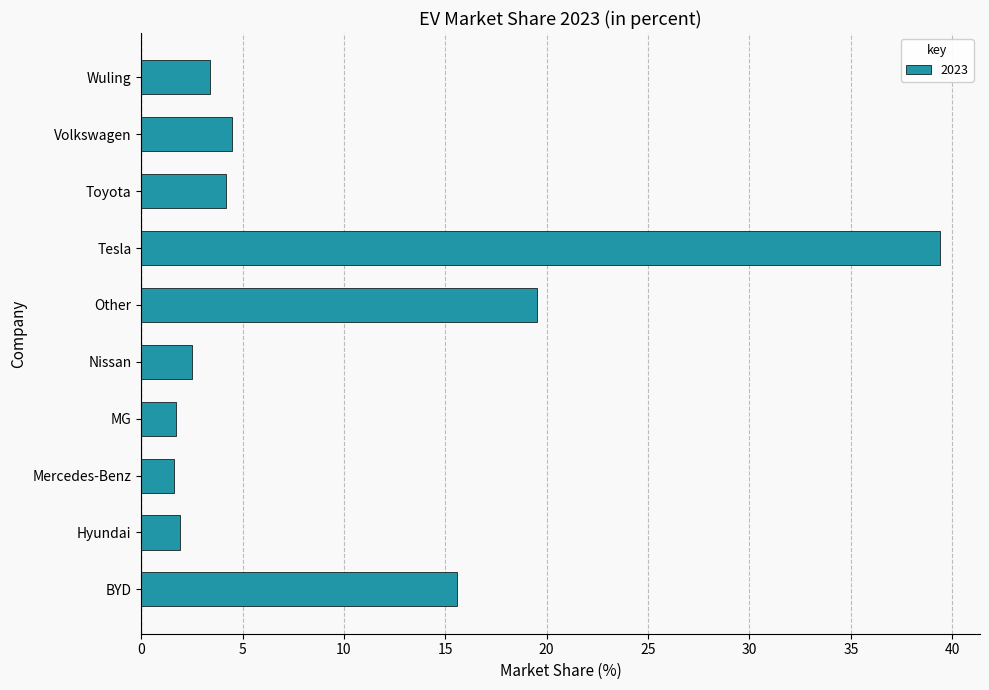

What is the change in value from Mercedes-Benz to Toyota?

+2.6